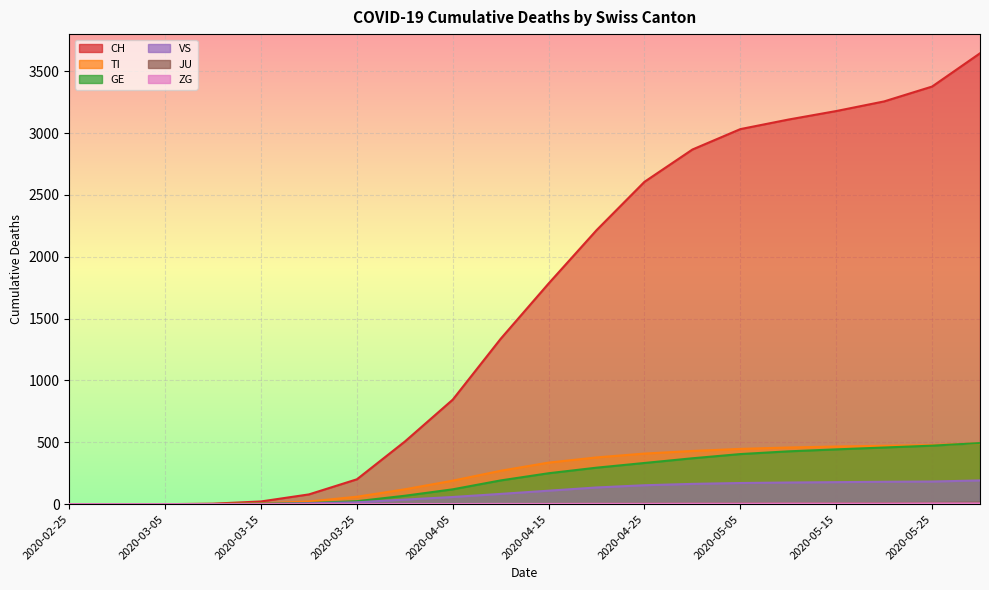

Is it true that TI equals 466 at 2020-05-15?

True